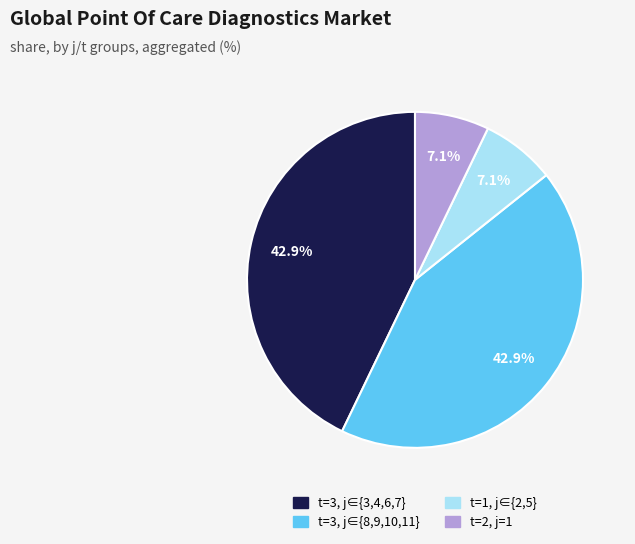

How many slices are in this pie chart?

4